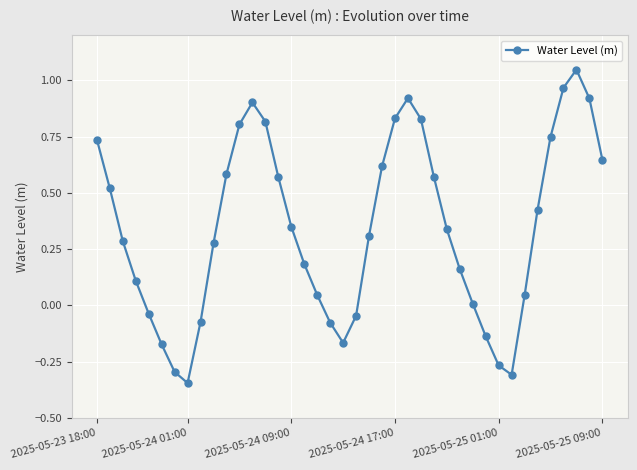

How many lines are shown in the chart?

1